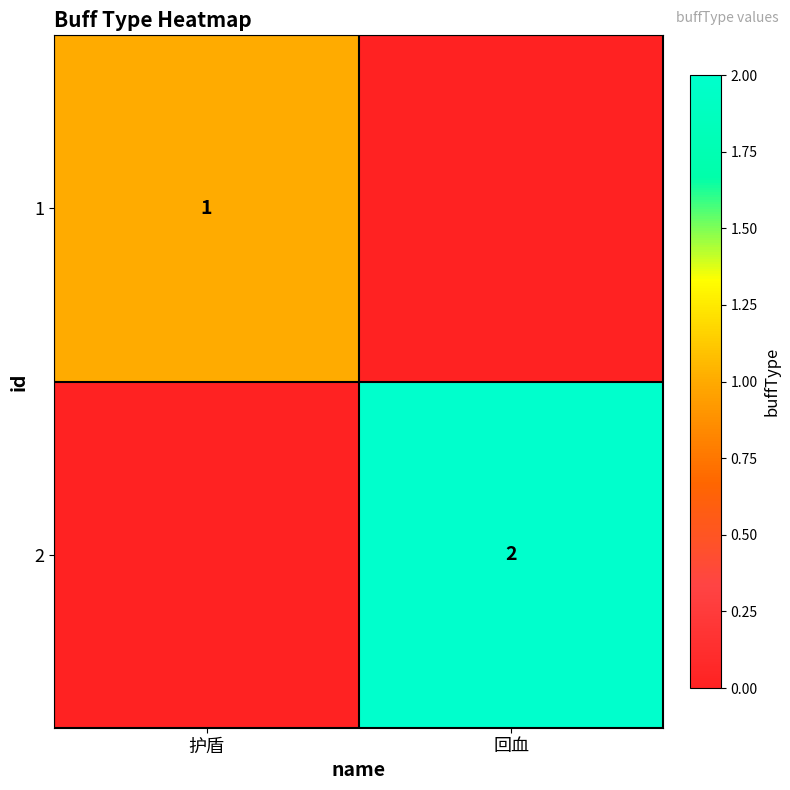

At which category is the sum across all series the highest?

回血